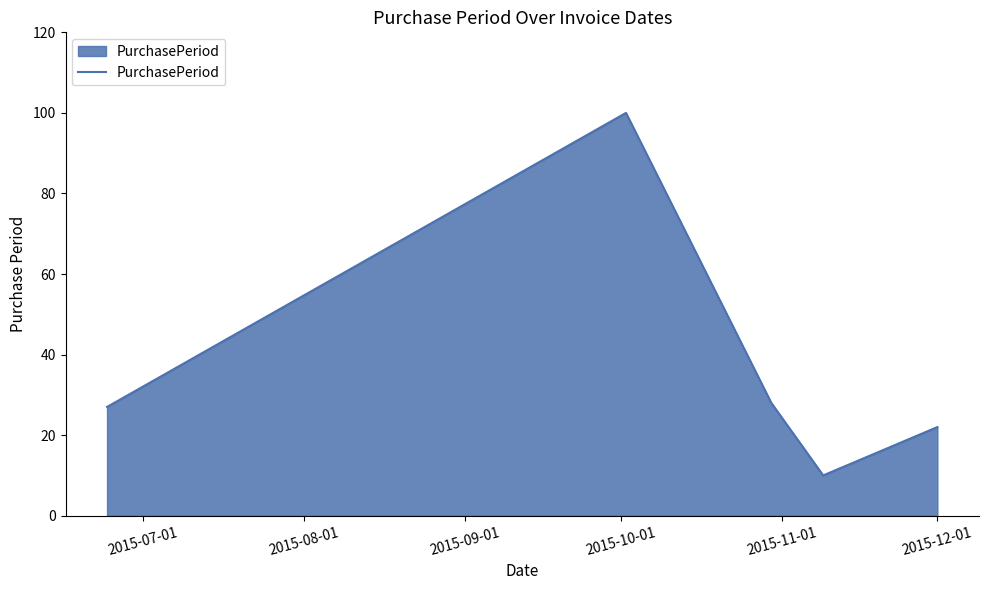

How many interior local peaks (higher than both neighbors) does the data have?

1